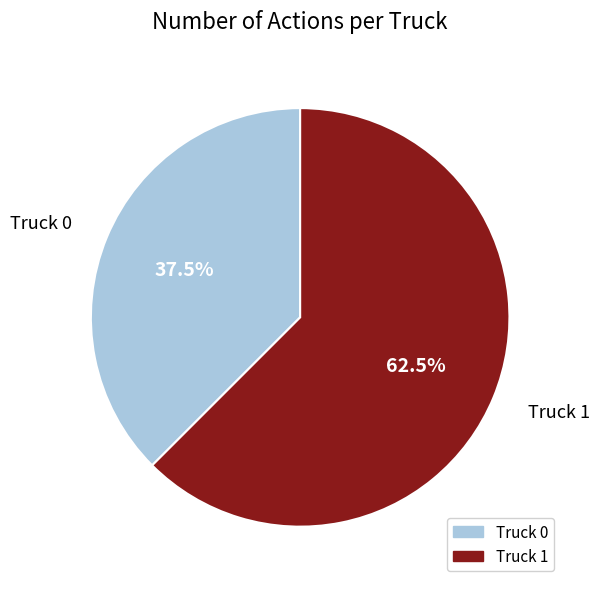

Which slice represents more than half of the pie?

Truck 1